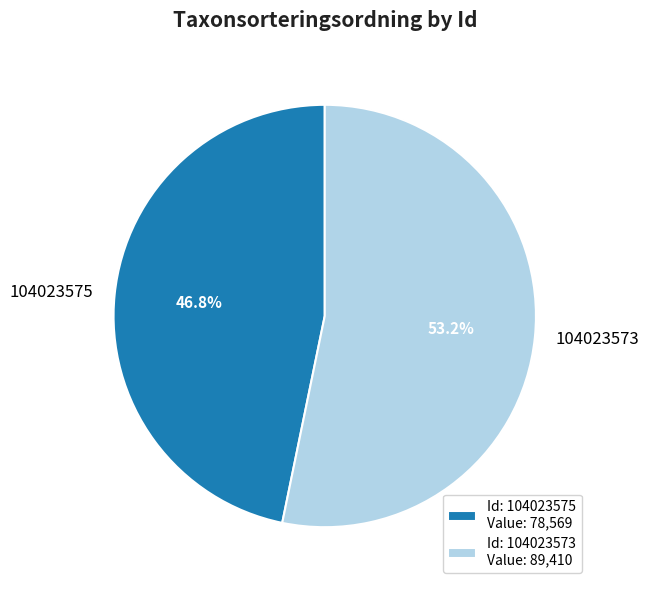

Is it true that 104023575 is 47% of the pie?

True